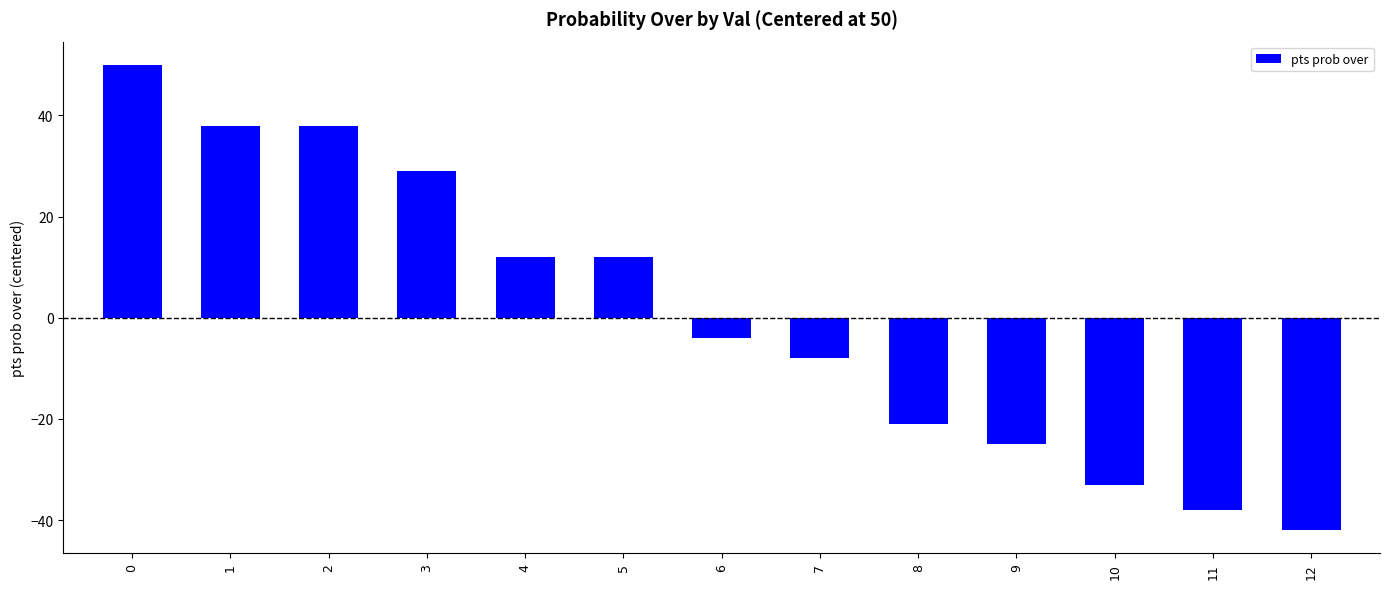

How many bars are there in total?

13